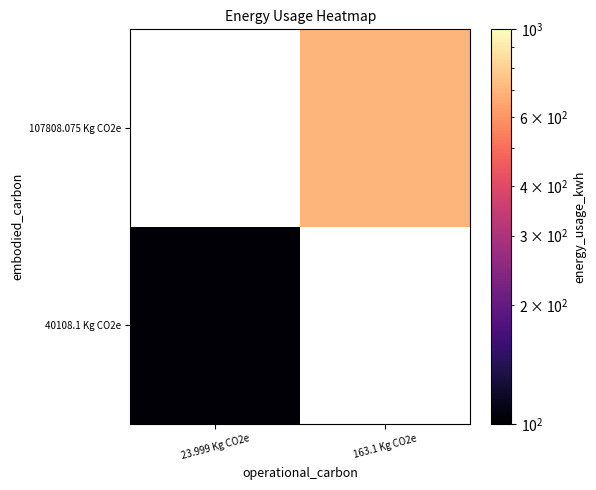

What is the smallest value displayed?

103.0